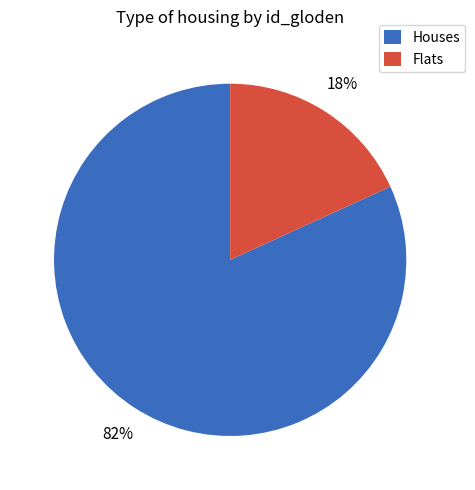

Between Flats and Houses, which is larger?

Houses